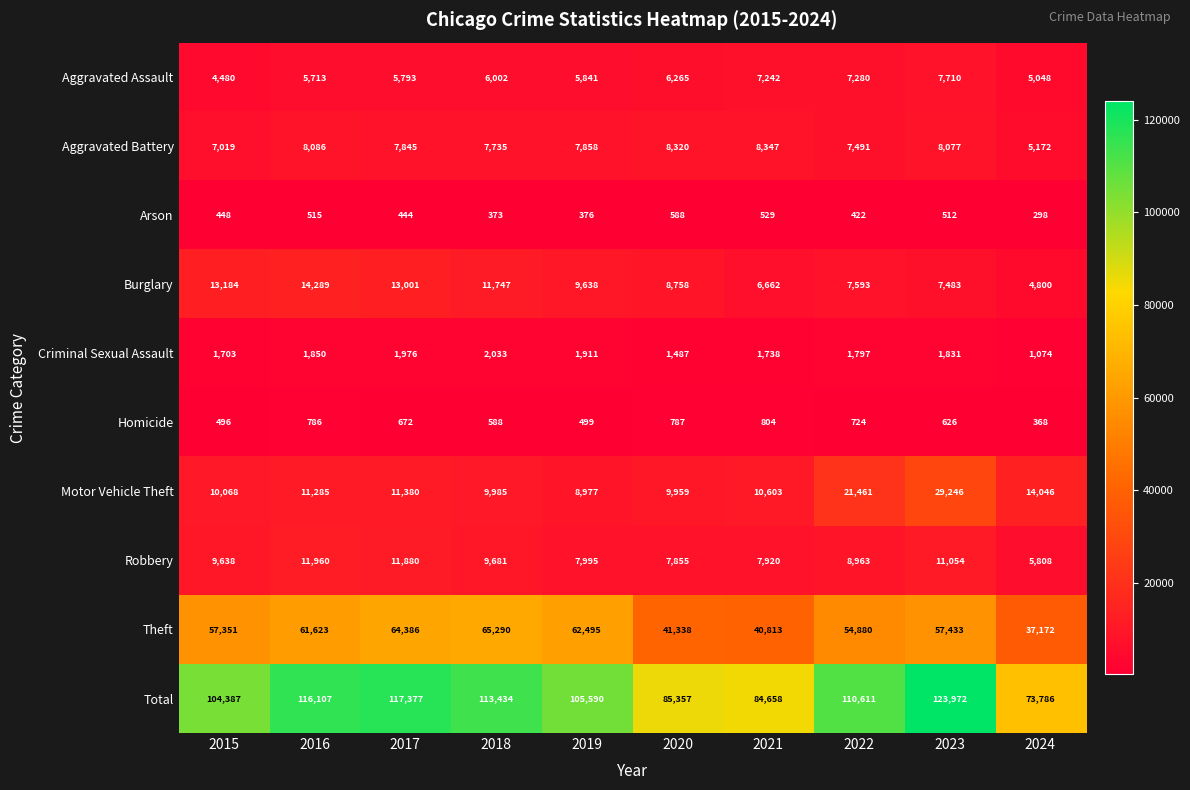

The value of Burglary at 2021 is 3902. True or false?

False